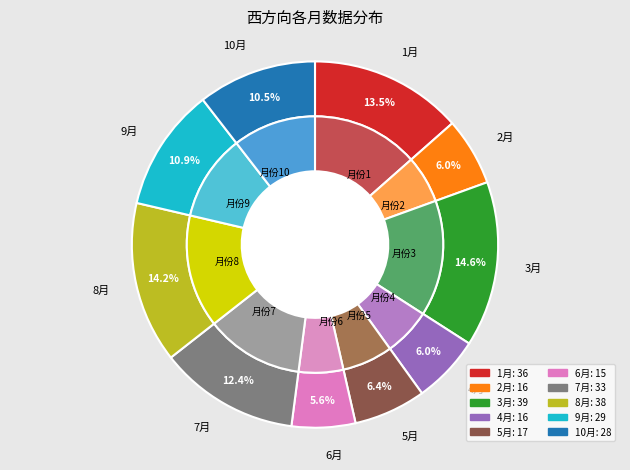

Does 4月 account for over 50% of the chart?

No